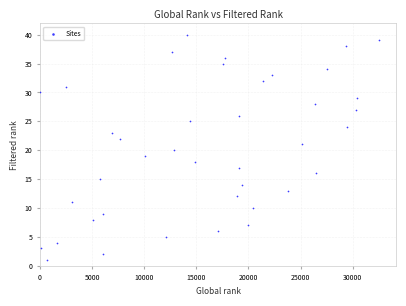

What is the range of Y values (max minus min)?

39